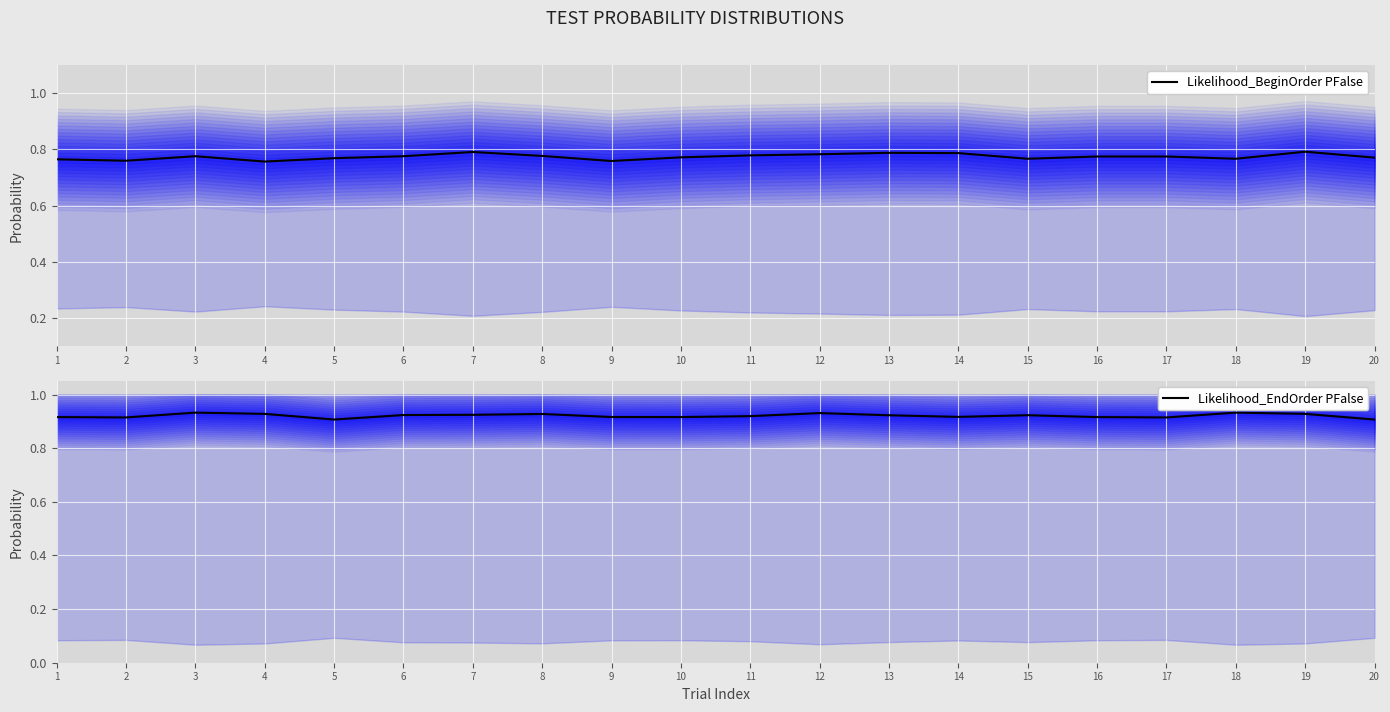

List the series in order of their overall mean, lowest first.

Likelihood_BeginOrder PFalse, Likelihood_EndOrder PFalse